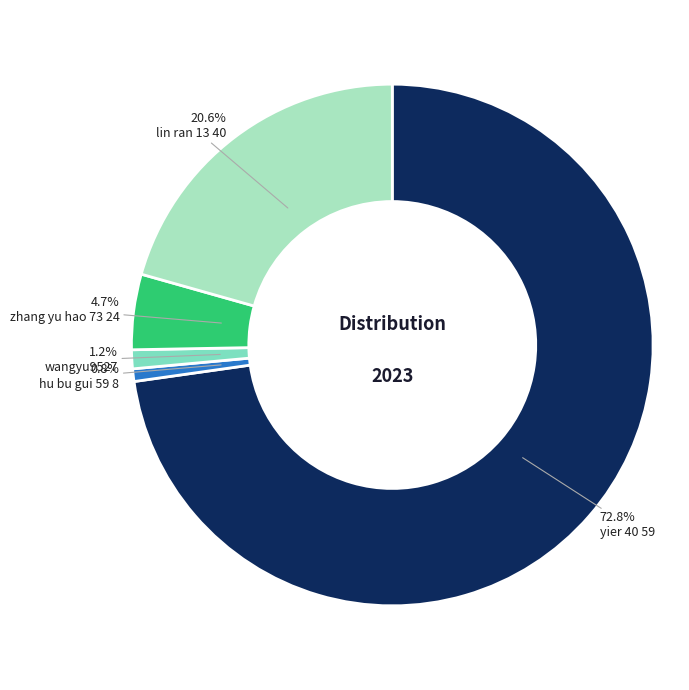

Is there a majority slice in this chart?

Yes